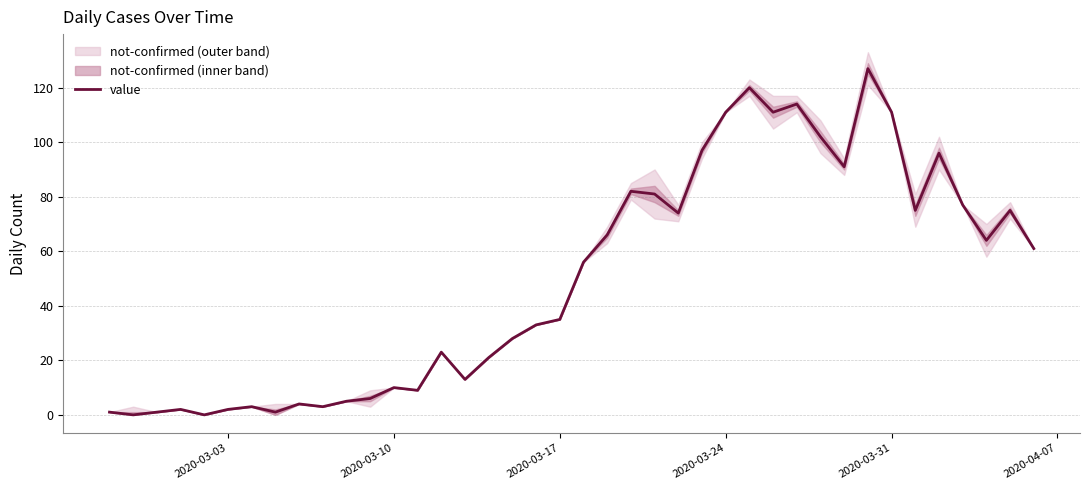

The value of value at 2020-03-17 is 10. True or false?

False